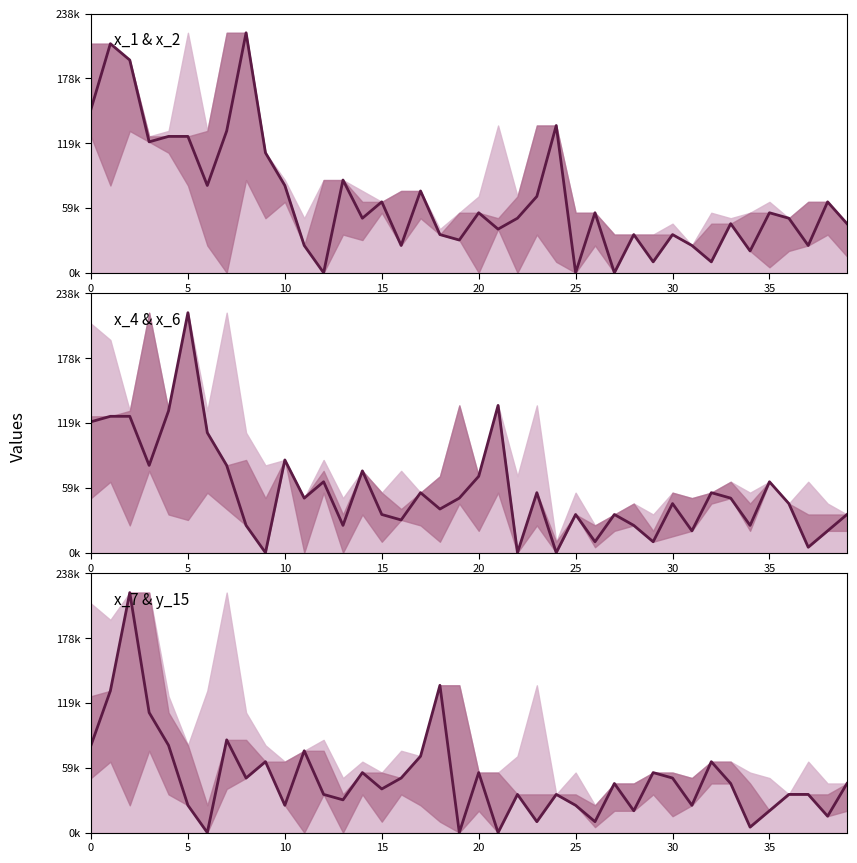

What value does the data have at 13, to the nearest 50?

30000